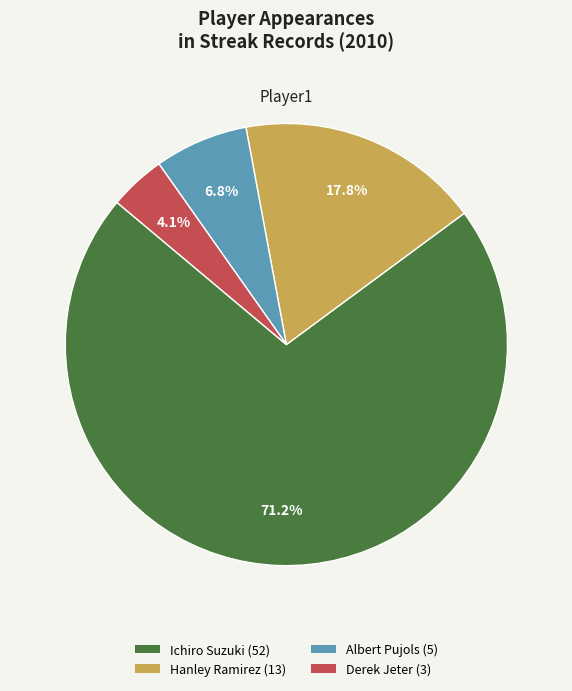

Which category has the biggest portion of the pie?

Ichiro Suzuki